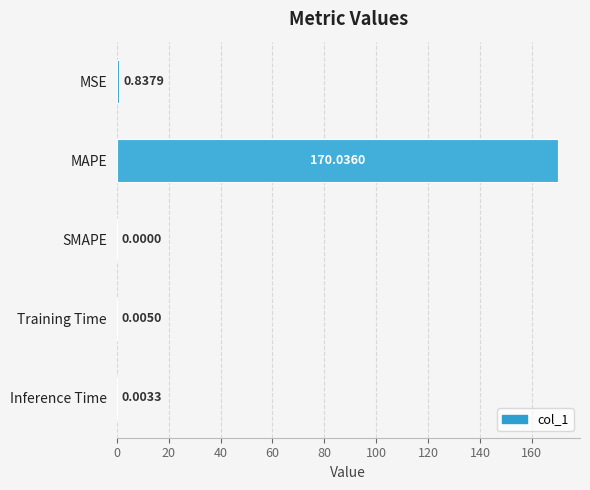

What is the sum of all values?

170.9